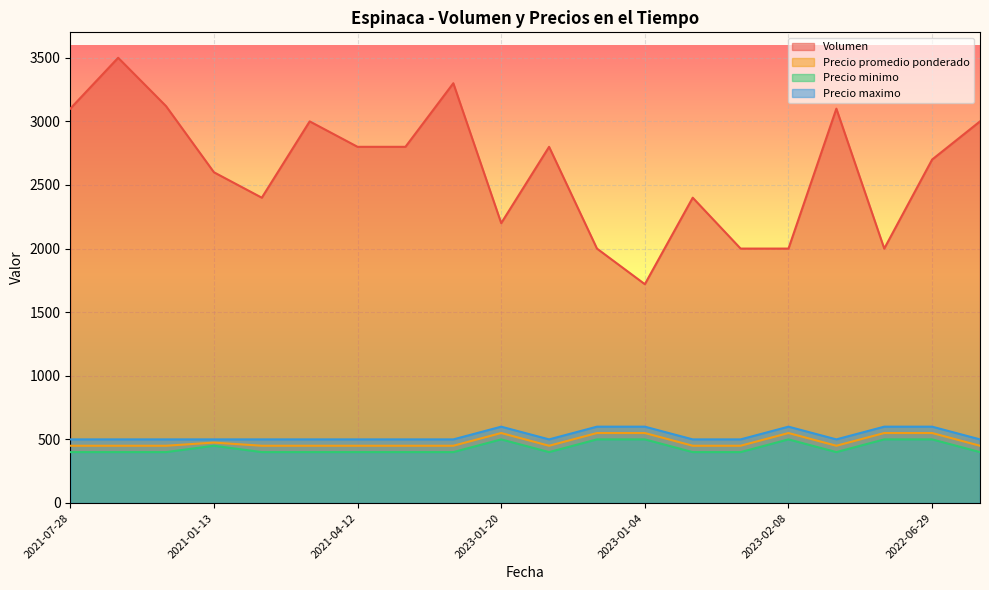

Reading left to right, extract all data points from this chart.

Volumen: 2021-07-28=3100	2021-08-09=3500	2021-07-22=3120	2021-01-13=2600	2022-01-17=2400	2021-09-23=3000	2021-04-12=2800	2021-01-07=2800	2021-10-15=3300	2023-01-20=2200	2021-12-24=2800	2022-07-27=2000	2023-01-04=1720	2021-12-06=2400	2023-03-29=2000	2023-02-08=2000	2021-11-11=3100	2022-03-03=2000	2022-06-29=2700	2021-12-02=3000
Precio promedio ponderado: 2021-07-28=450	2021-08-09=450	2021-07-22=450	2021-01-13=475	2022-01-17=450	2021-09-23=450	2021-04-12=450	2021-01-07=450	2021-10-15=450	2023-01-20=550	2021-12-24=450	2022-07-27=550	2023-01-04=550	2021-12-06=450	2023-03-29=450	2023-02-08=550	2021-11-11=450	2022-03-03=550	2022-06-29=550	2021-12-02=450
Precio minimo: 2021-07-28=400	2021-08-09=400	2021-07-22=400	2021-01-13=450	2022-01-17=400	2021-09-23=400	2021-04-12=400	2021-01-07=400	2021-10-15=400	2023-01-20=500	2021-12-24=400	2022-07-27=500	2023-01-04=500	2021-12-06=400	2023-03-29=400	2023-02-08=500	2021-11-11=400	2022-03-03=500	2022-06-29=500	2021-12-02=400
Precio maximo: 2021-07-28=500	2021-08-09=500	2021-07-22=500	2021-01-13=500	2022-01-17=500	2021-09-23=500	2021-04-12=500	2021-01-07=500	2021-10-15=500	2023-01-20=600	2021-12-24=500	2022-07-27=600	2023-01-04=600	2021-12-06=500	2023-03-29=500	2023-02-08=600	2021-11-11=500	2022-03-03=600	2022-06-29=600	2021-12-02=500